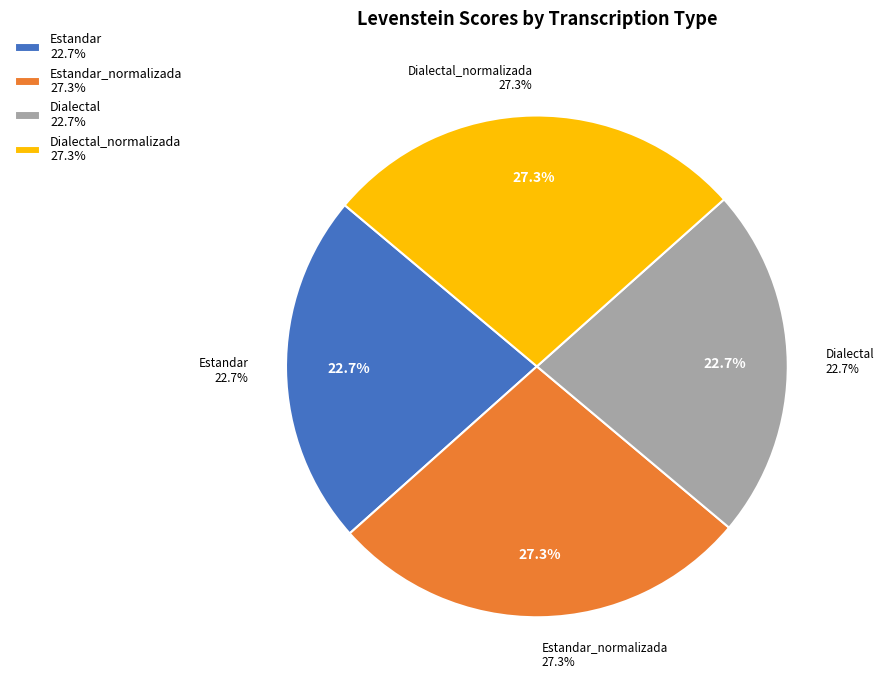

What percentage is the Estandar_normalizada slice, to the nearest percent?

27%